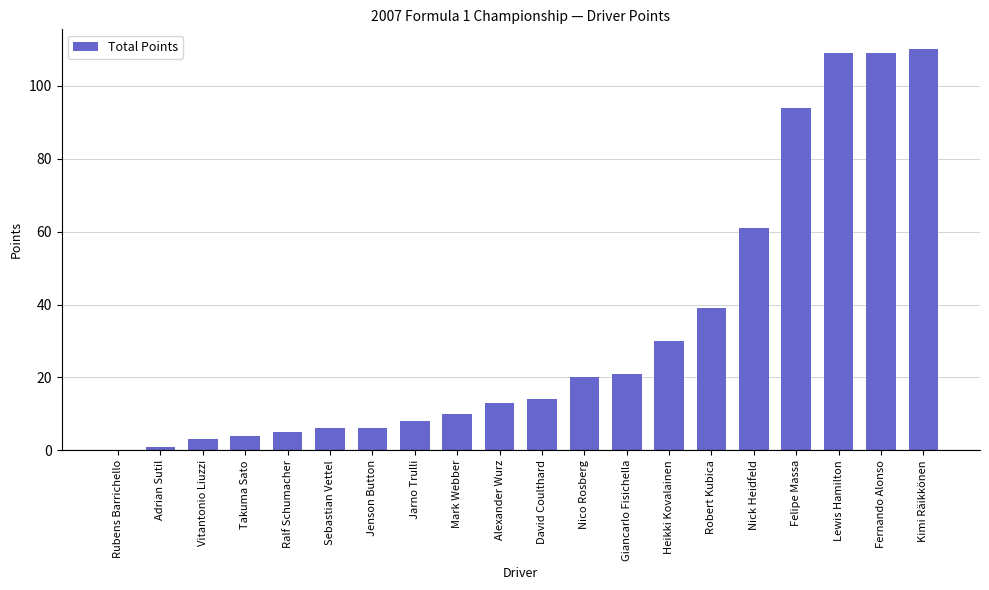

What is the sum of the values at Heikki Kovalainen and Rubens Barrichello?

30